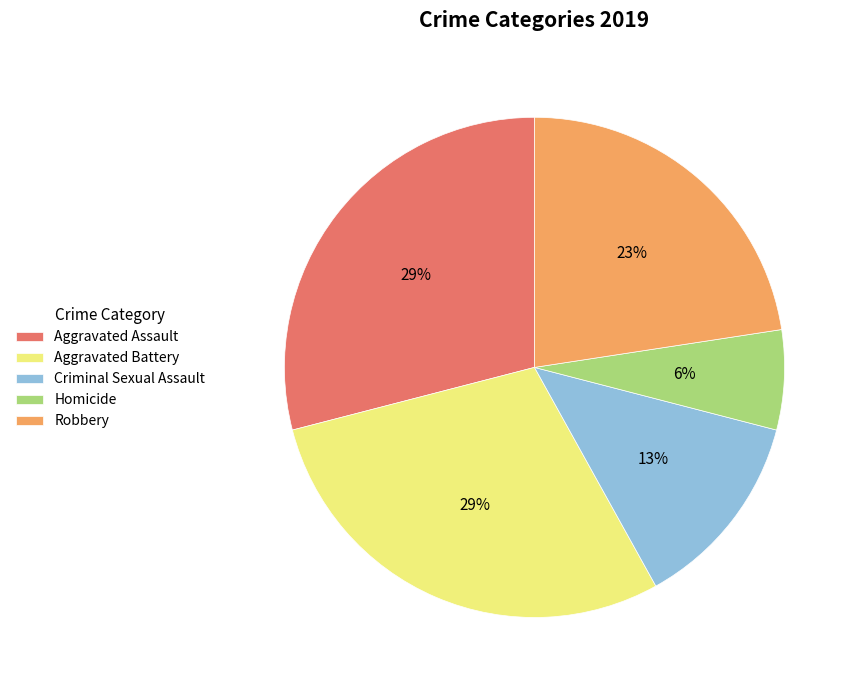

The Robbery slice represents 23% of the pie. True or false?

True